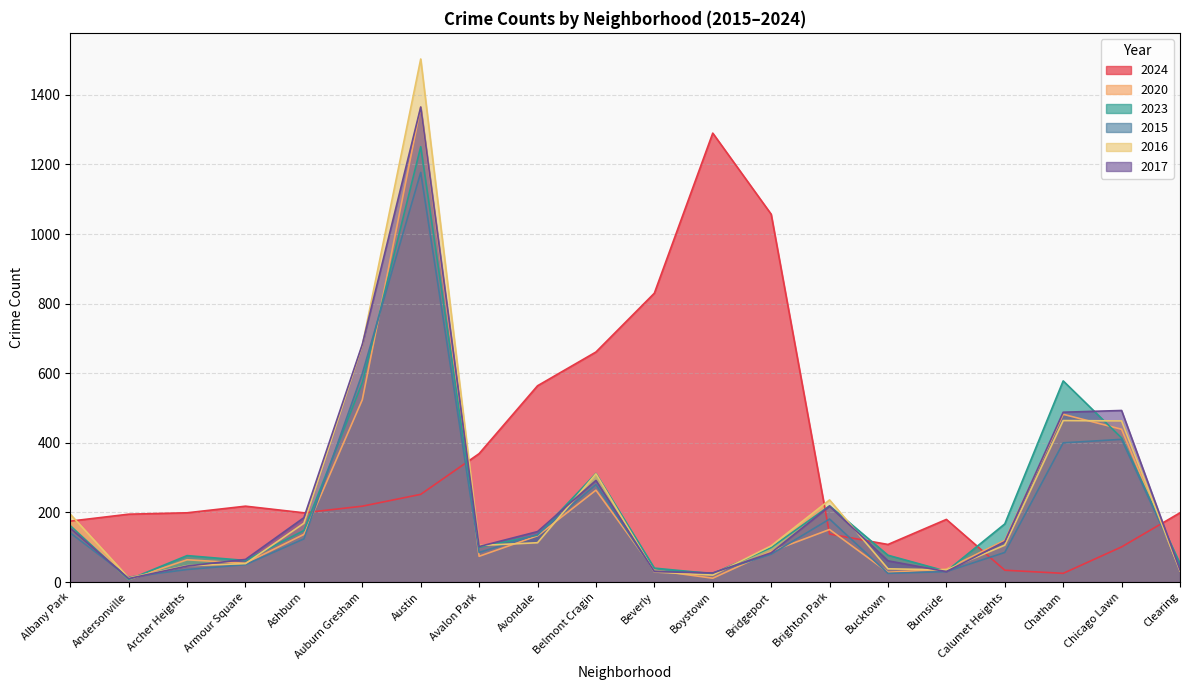

The value of 2017 at Chatham is 488. True or false?

True